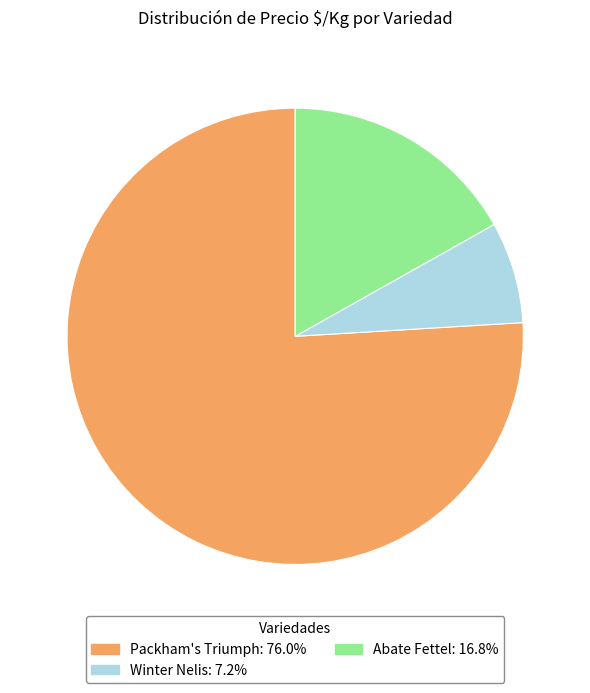

Is there any slice that represents more than half of the pie?

Yes